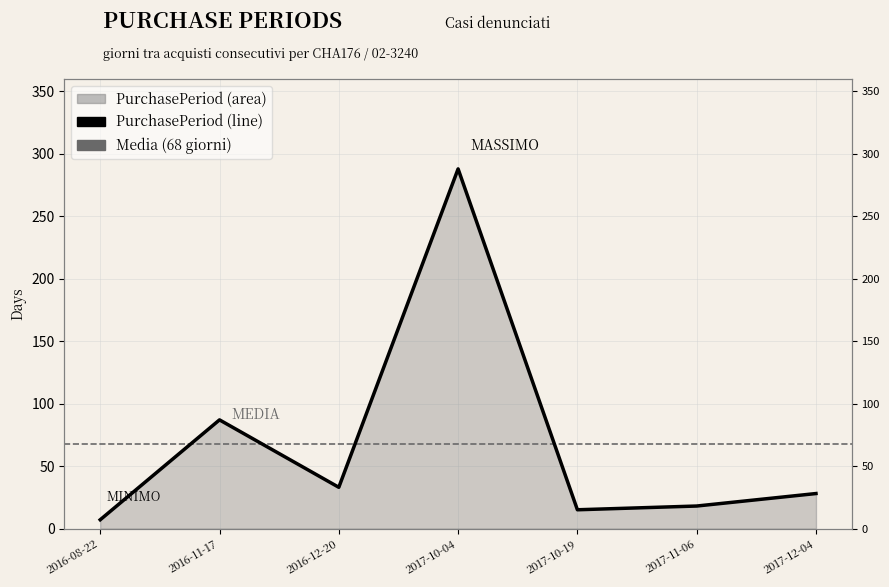

List the labels in order of value, smallest first.

2016-08-22, 2017-10-19, 2017-11-06, 2017-12-04, 2016-12-20, 2016-11-17, 2017-10-04